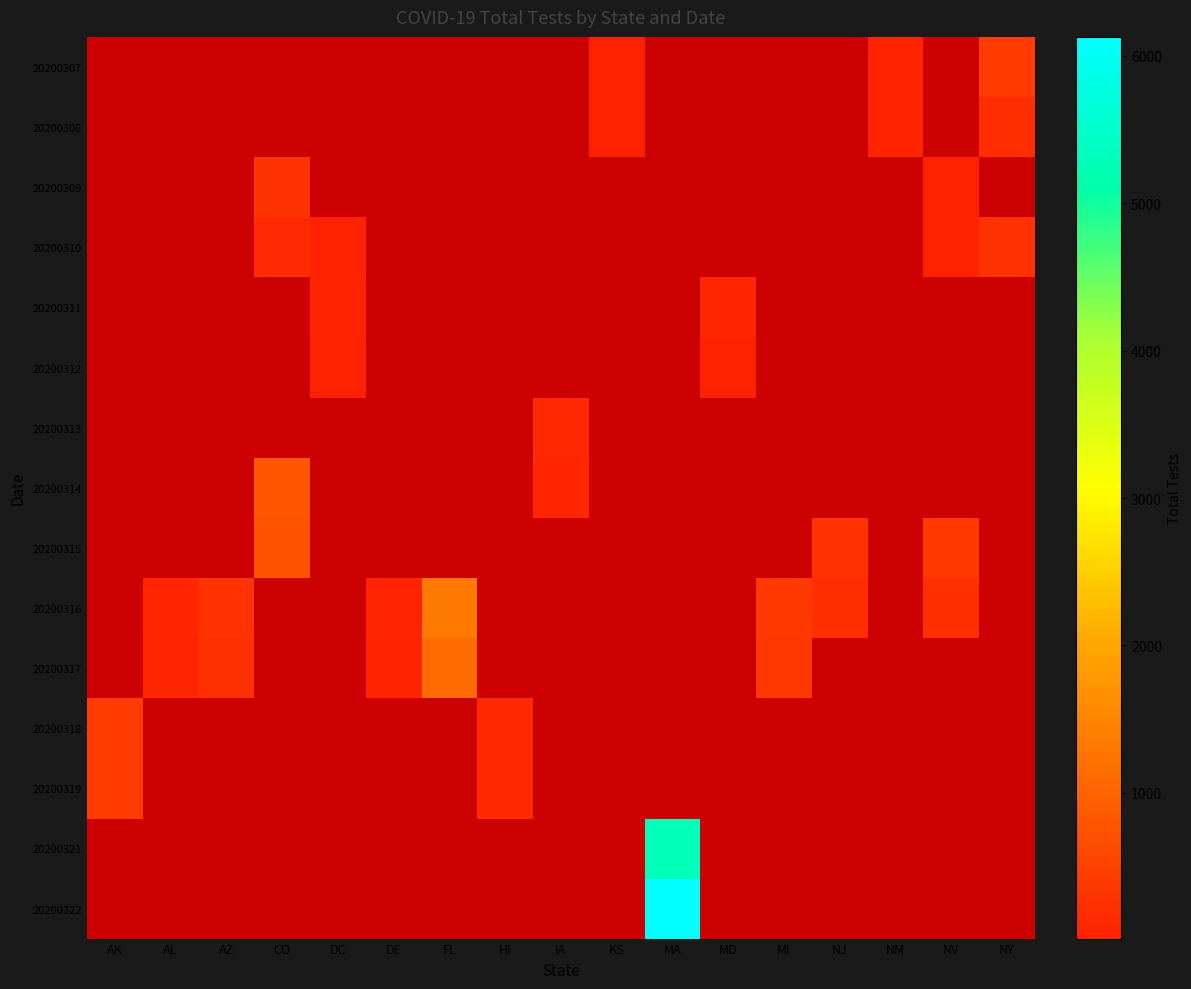

Is it true that 20200314 equals 40.3 at IA?

False